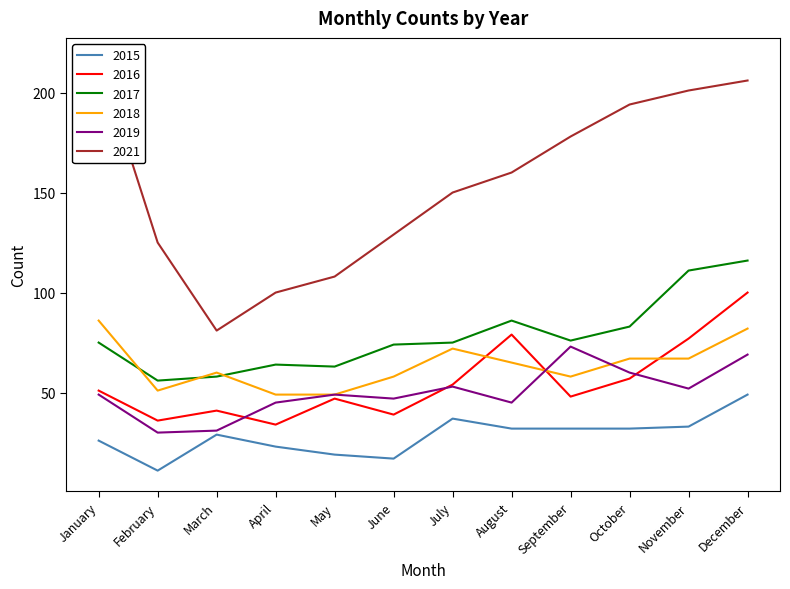

True or false: 2019 and 2015 cross at least once.

False